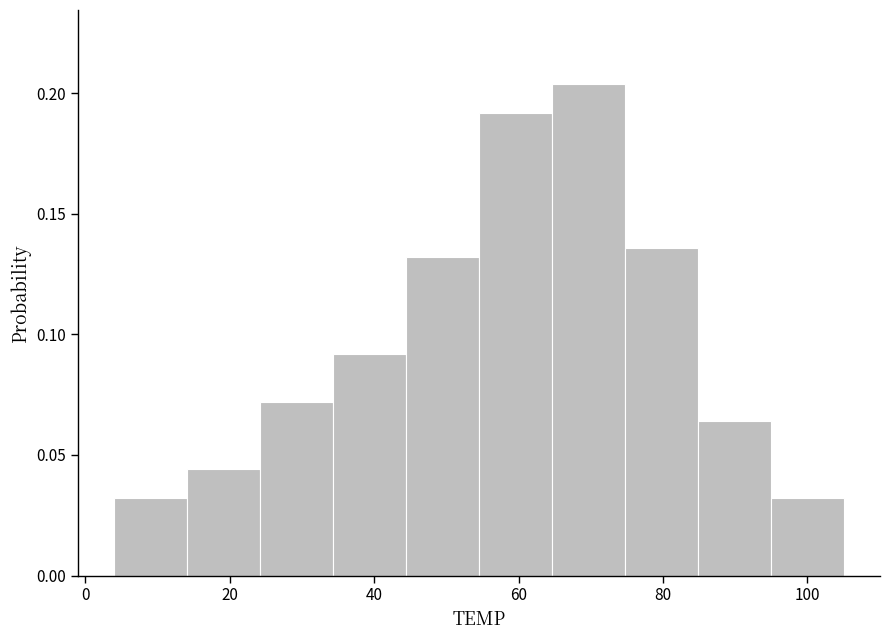

Over which range of the x-axis is the bar tallest?

64 to 74